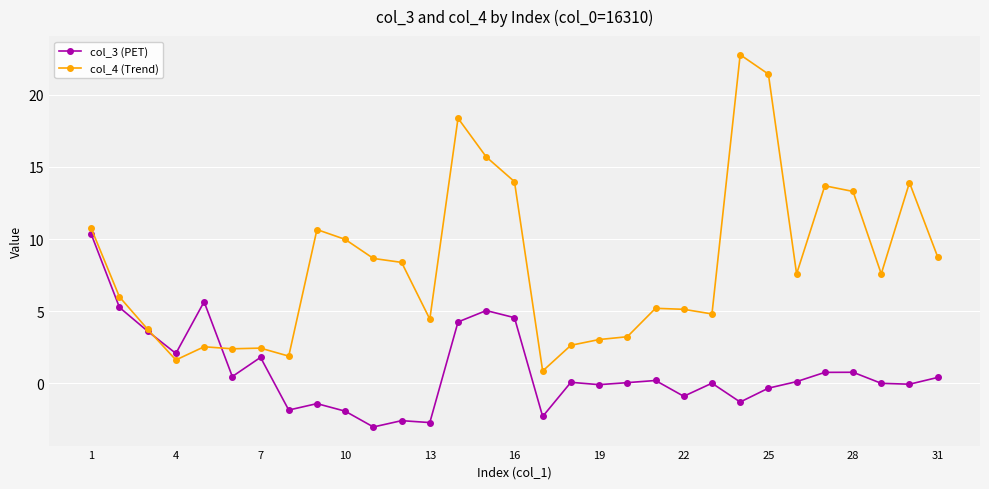

What is the highest value of the col_4 (Trend) series?

22.8